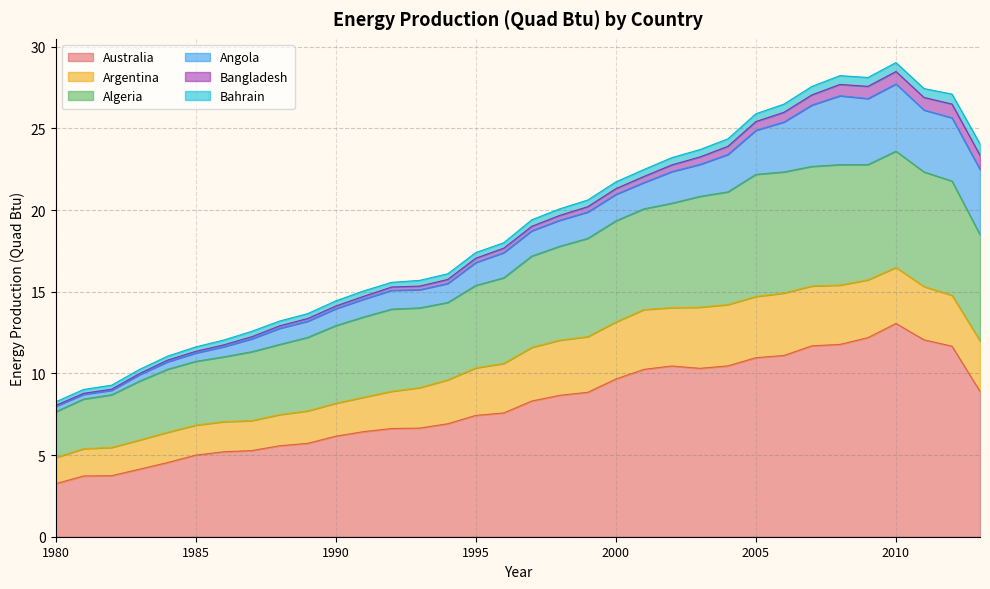

Reading right to left, what are all the values shown in this chart?

Australia: 8.9	11.7	12.1	13.1	12.2	11.8	11.7	11.1	11.0	10.5	10.3	10.5	10.2	9.7	8.8	8.7	8.3	7.6	7.4	6.9	6.7	6.6	6.4	6.2	5.7	5.6	5.3	5.2	5.0	4.5	4.1	3.7	3.7	3.2
Argentina: 3.1	3.1	3.3	3.4	3.5	3.6	3.7	3.8	3.7	3.8	3.7	3.6	3.7	3.5	3.4	3.4	3.3	3.0	2.9	2.7	2.5	2.3	2.1	2.0	2.0	1.9	1.8	1.8	1.8	1.9	1.8	1.7	1.7	1.6
Algeria: 6.5	7.0	7.0	7.1	7.1	7.4	7.3	7.4	7.5	6.9	6.8	6.4	6.2	6.2	6.0	5.7	5.6	5.2	5.0	4.7	4.9	5.0	4.9	4.8	4.5	4.3	4.2	4.0	3.9	3.9	3.6	3.2	3.0	2.8
Angola: 4.0	3.9	3.8	4.1	4.0	4.2	3.8	3.1	2.7	2.3	2.0	1.9	1.6	1.6	1.6	1.6	1.5	1.5	1.4	1.2	1.1	1.2	1.1	1.0	1.0	1.0	0.8	0.6	0.5	0.5	0.4	0.3	0.3	0.3
Bangladesh: 0.9	0.8	0.8	0.8	0.8	0.7	0.6	0.6	0.5	0.5	0.5	0.4	0.4	0.4	0.3	0.3	0.3	0.3	0.3	0.2	0.2	0.2	0.2	0.2	0.2	0.1	0.1	0.1	0.1	0.1	0.1	0.1	0.1	0.1
Bahrain: 0.7	0.6	0.5	0.5	0.5	0.5	0.5	0.5	0.5	0.5	0.5	0.4	0.4	0.4	0.4	0.4	0.4	0.3	0.3	0.3	0.4	0.3	0.3	0.3	0.3	0.3	0.3	0.3	0.3	0.2	0.3	0.2	0.2	0.2